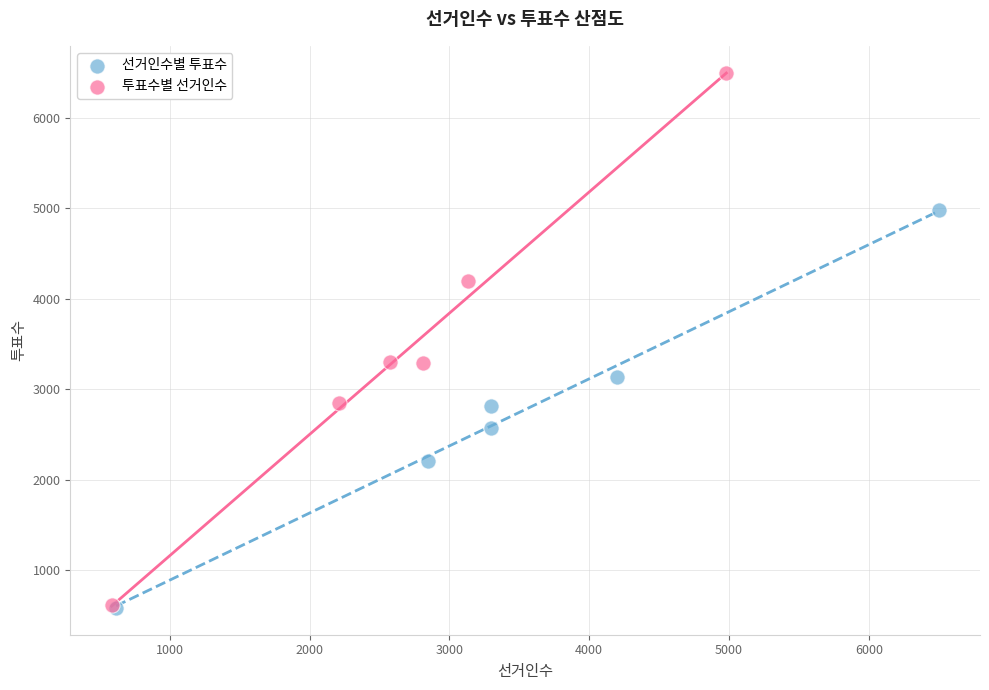

Which series contains the highest Y value?

투표수별 선거인수